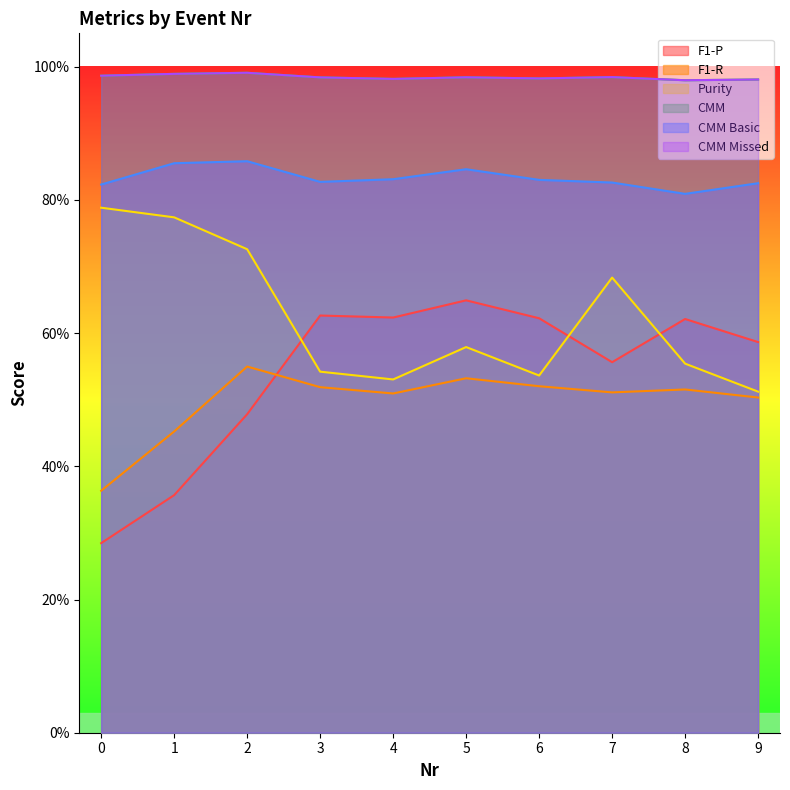

Between 2 and 4, which series saw the biggest shift?

Purity